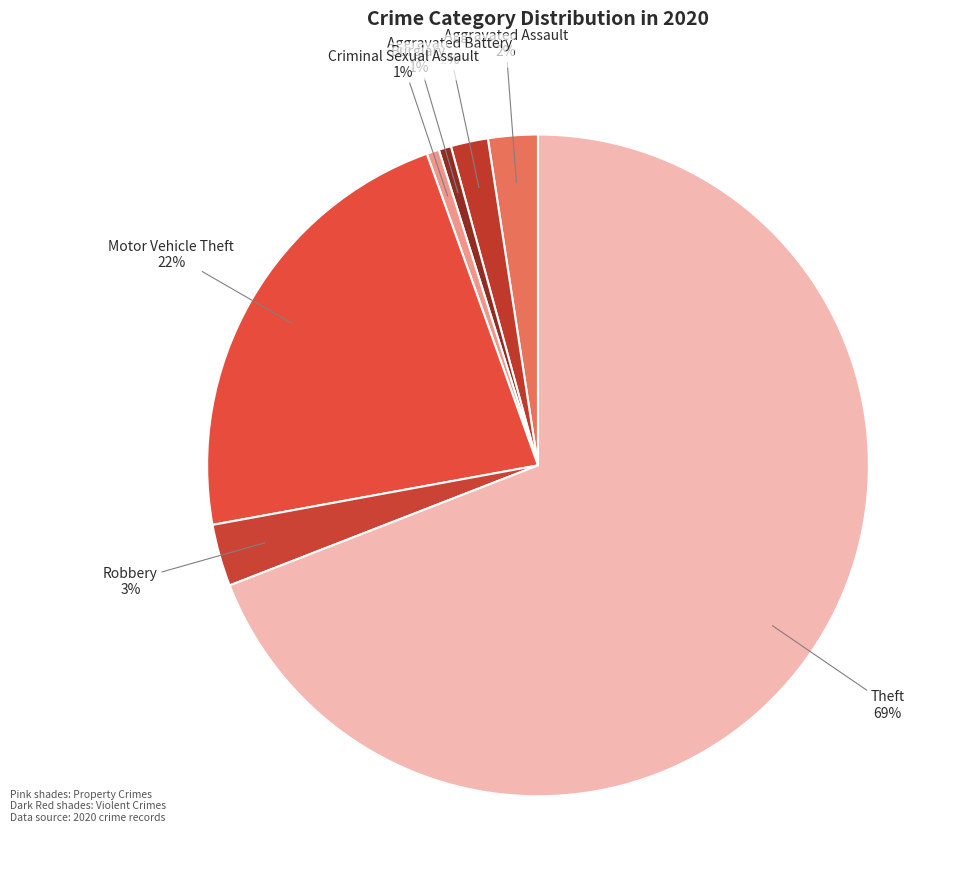

Which slice is the largest?

Theft